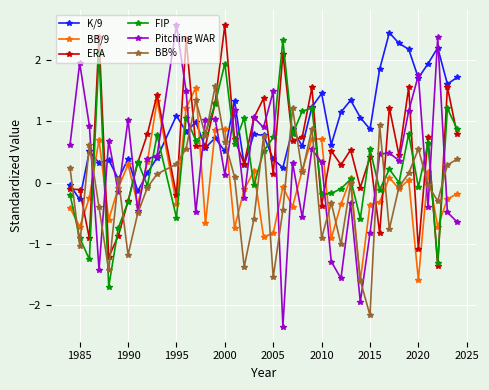

What is the total value across all series at 1995?

2.9